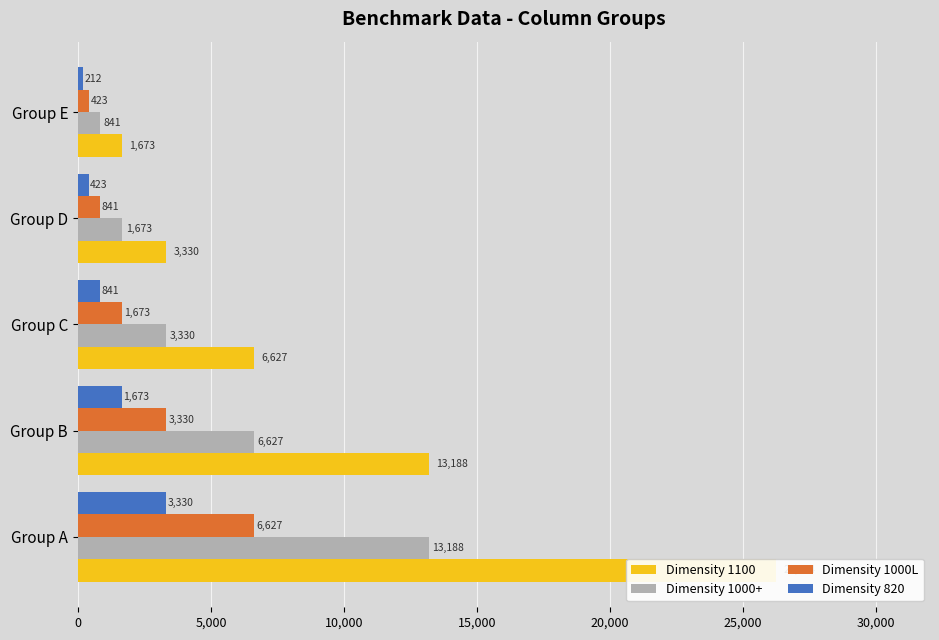

List the series in order of their peak value, highest first.

Dimensity 1100, Dimensity 1000+, Dimensity 1000L, Dimensity 820